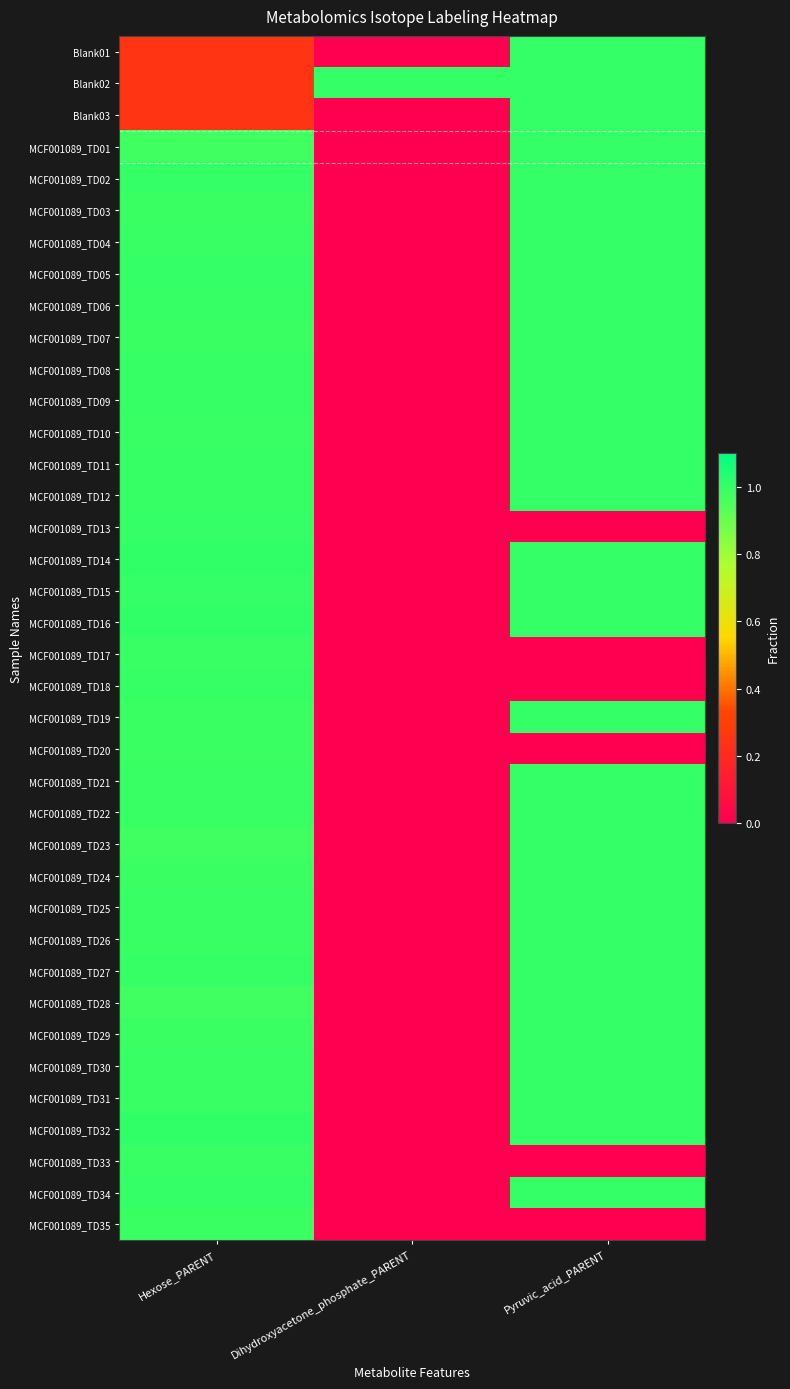

At which category is the sum across all series the highest?

Hexose_PARENT